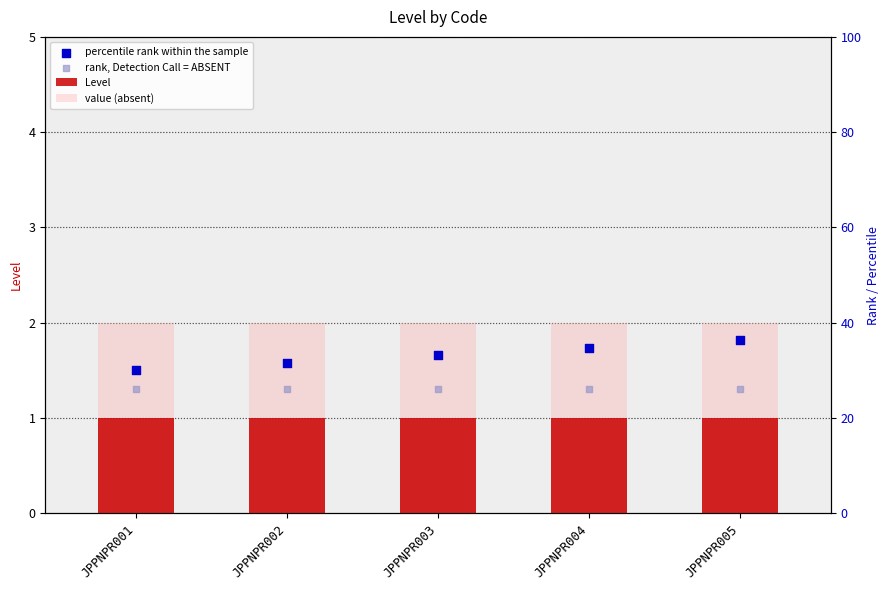

At how many categories does at least one series exceed 1?

5